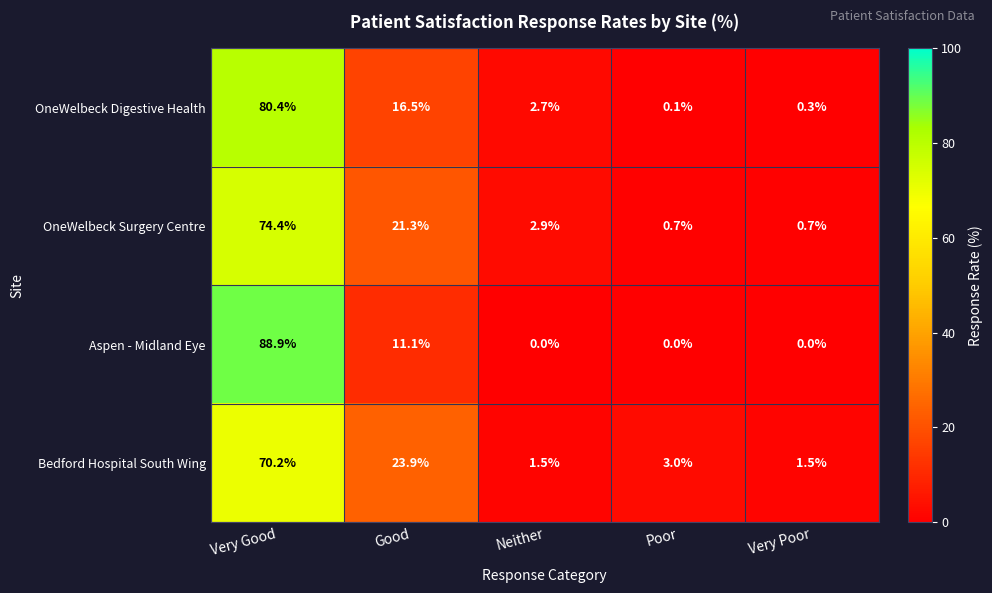

How many categories are shown in the chart?

5